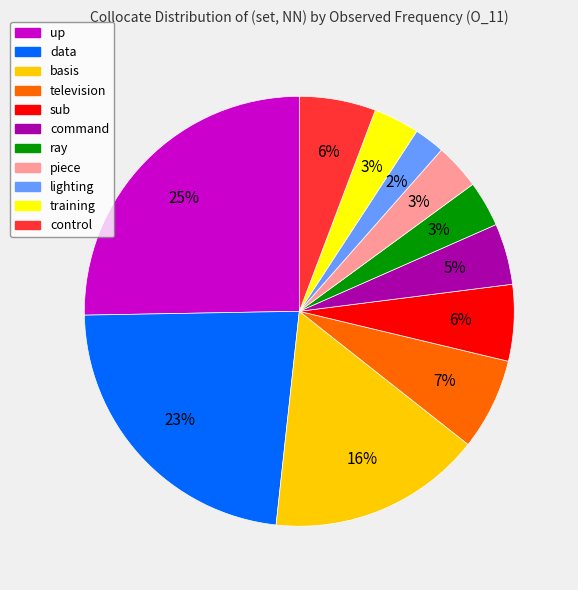

Which has a higher value, lighting or ray?

ray